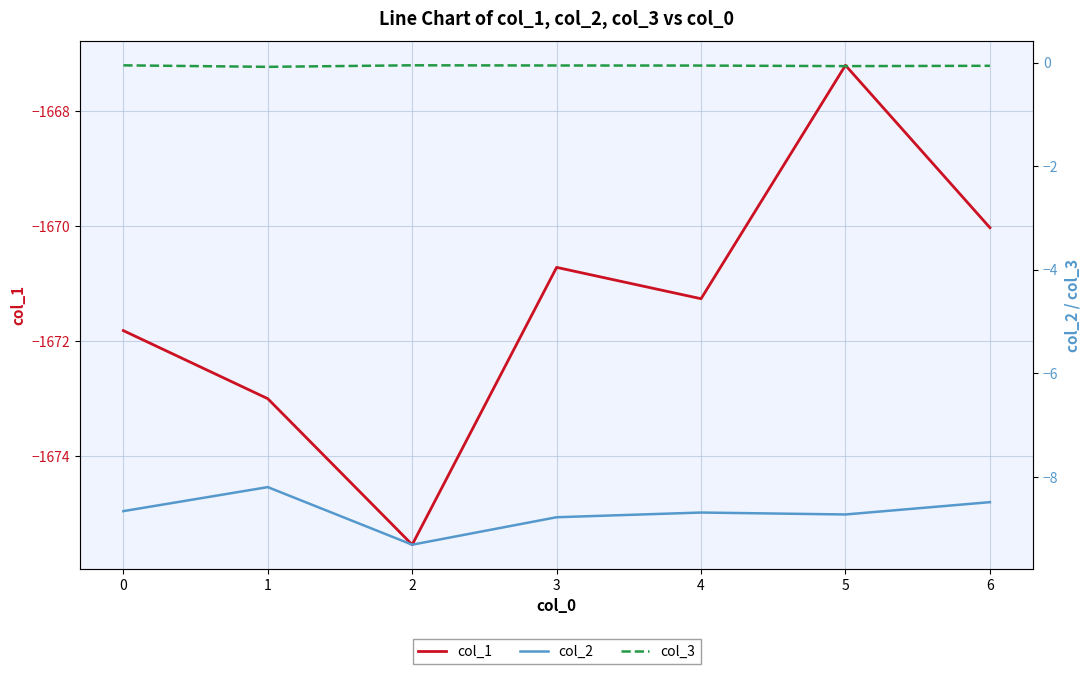

Where does the col_1 series first go above -1671?

3